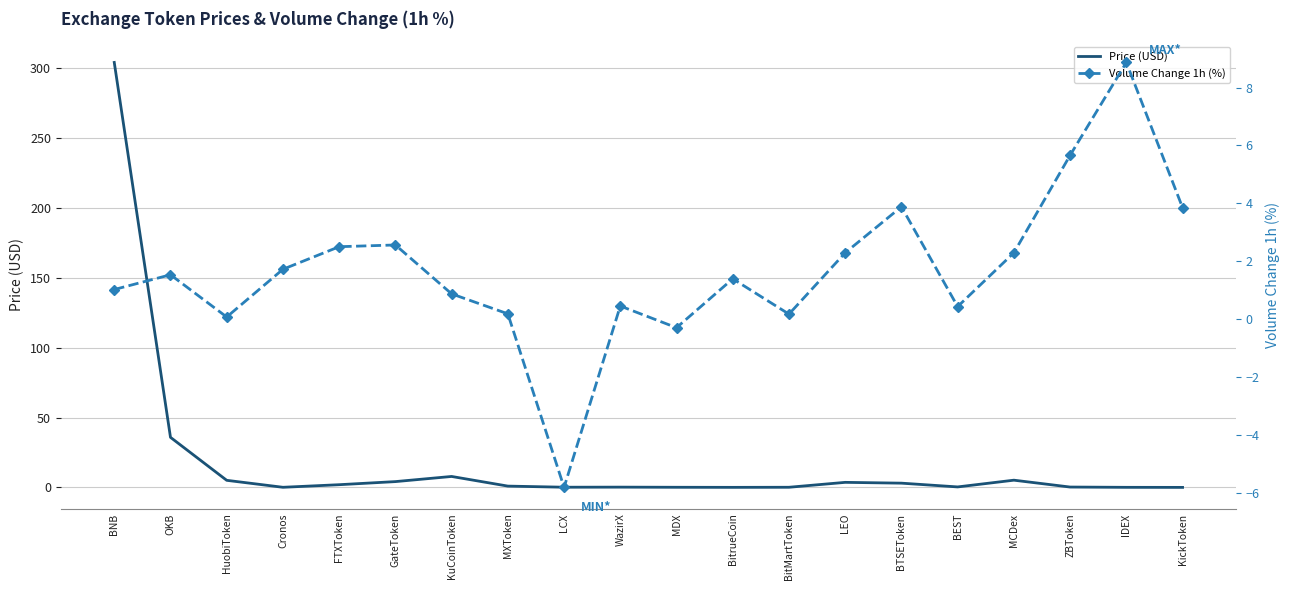

How many categories are shown in the chart?

20